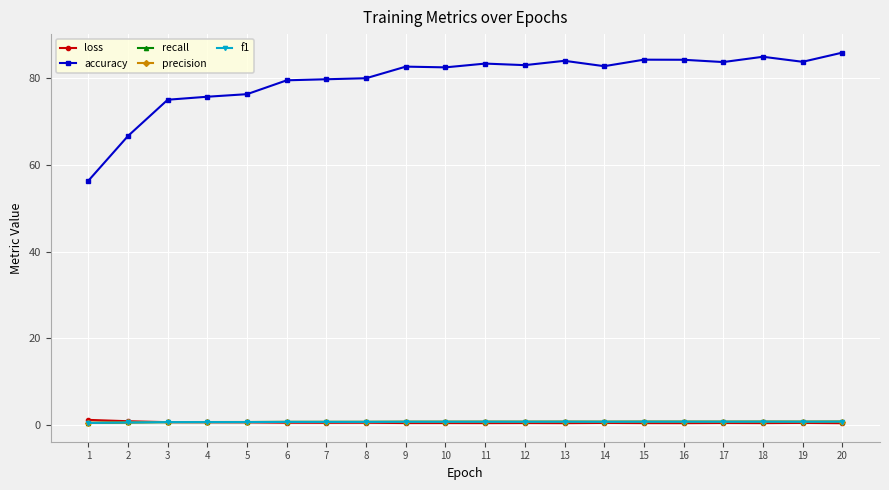

True or false: recall has more than 0 points higher than both neighbors.

True